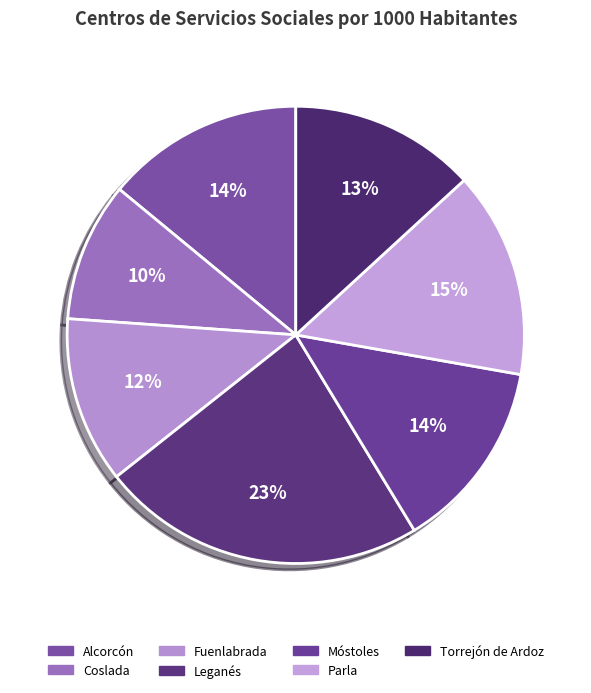

Is Alcorcón the majority of the pie?

No